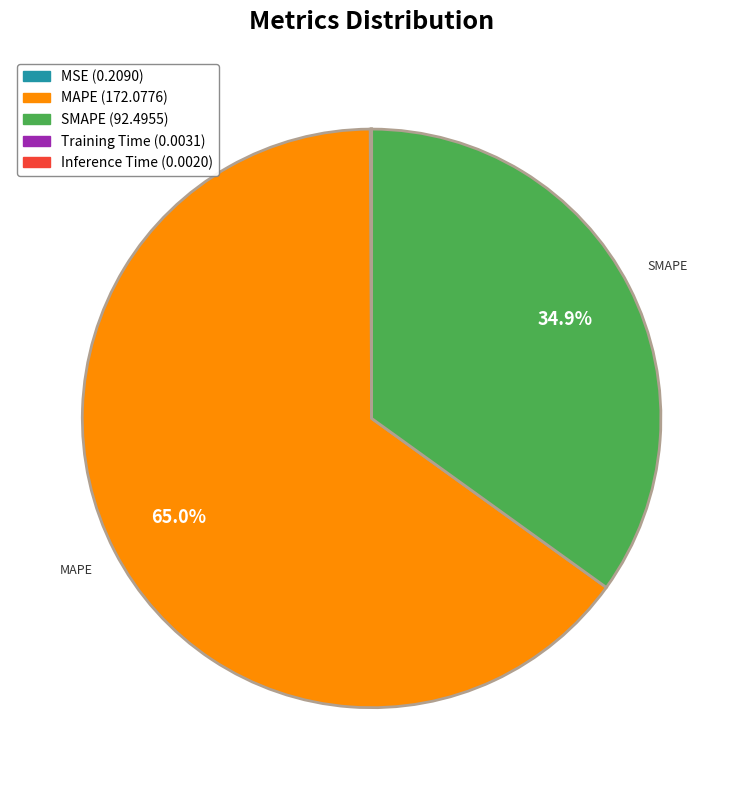

Which category has the biggest portion of the pie?

MAPE